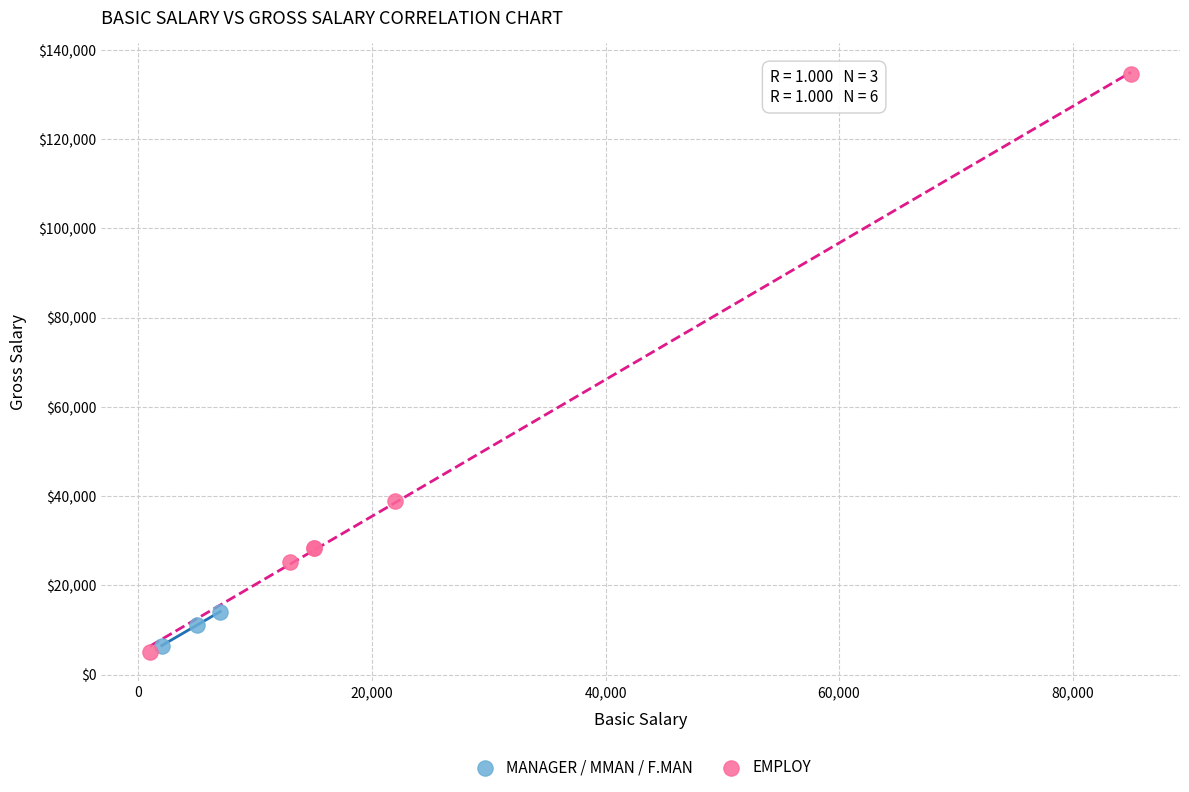

Which series contains the highest Y value?

EMPLOY